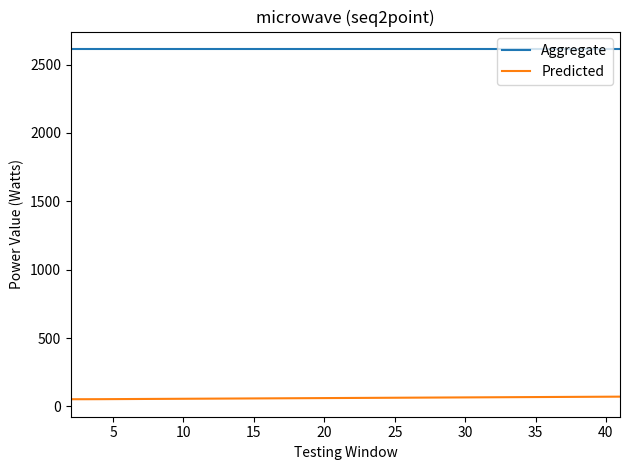

What is the smallest value displayed?

52.8